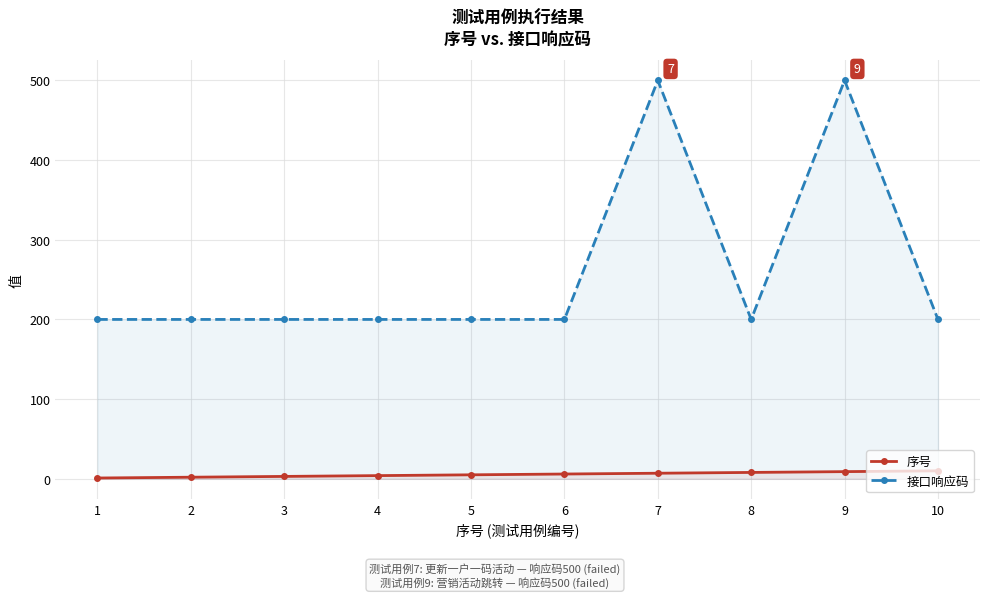

True or false: 序号 and 接口响应码 cross at least once.

False